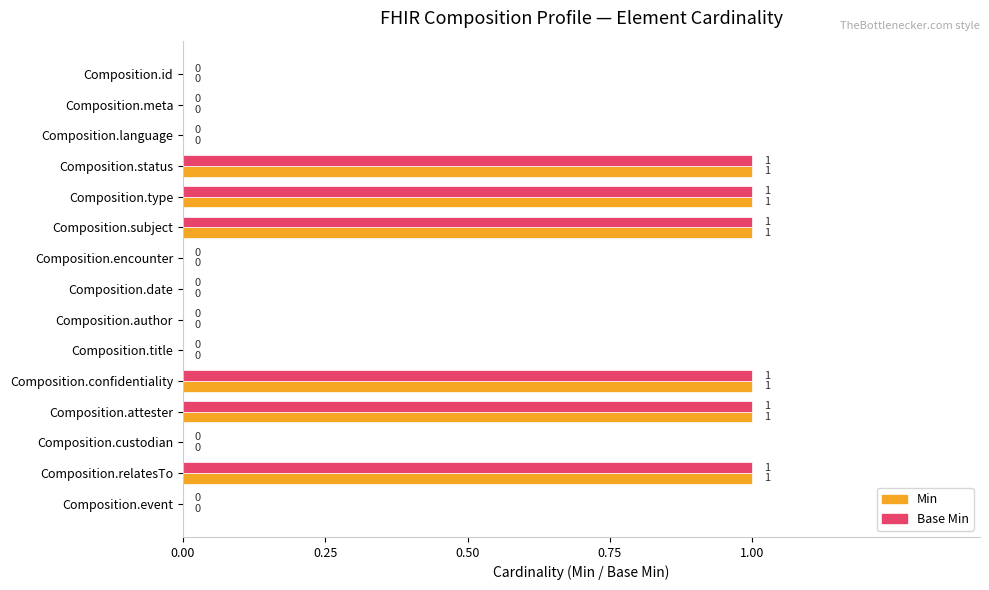

The value of Base Min at Composition.id is 0. True or false?

True